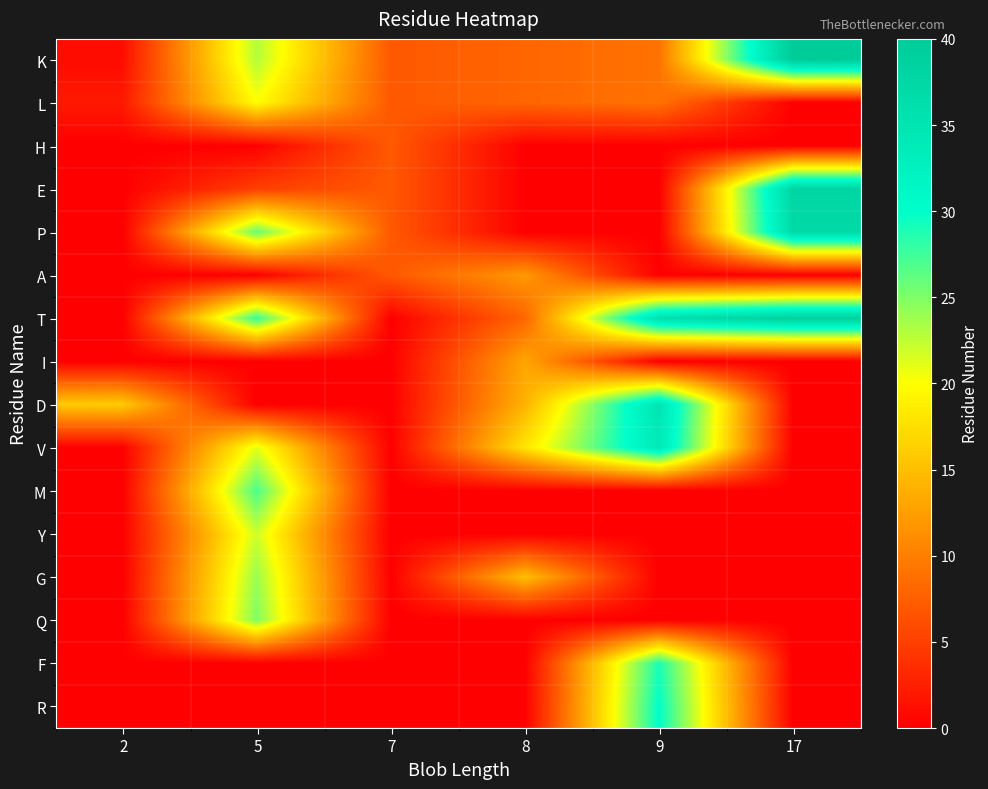

What is the spread (max minus min) of values at 8?

18